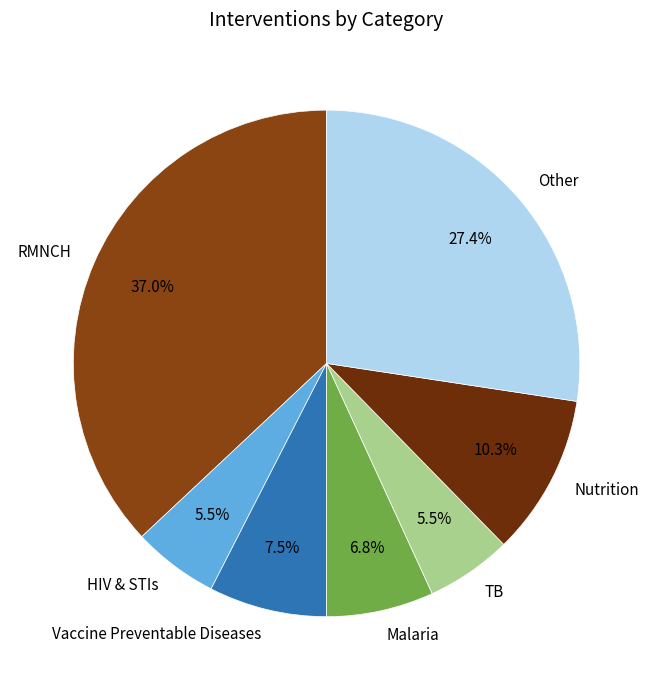

Between RMNCH and TB, which is larger?

RMNCH